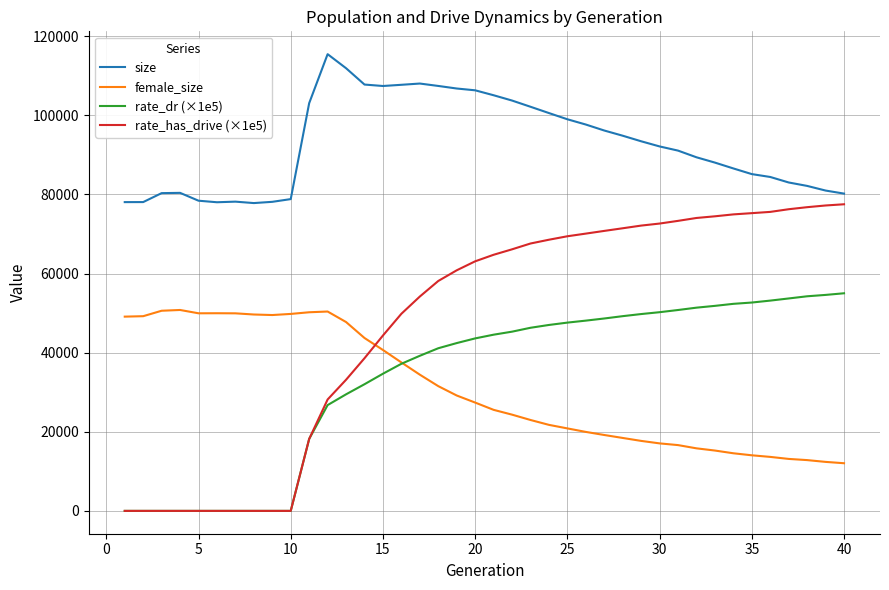

True or false: size and rate_has_drive (×1e5) cross at least once.

False